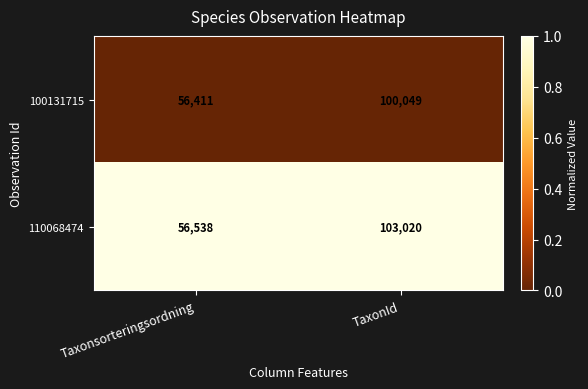

What is the total value across all series at Taxonsorteringsordning?

112949